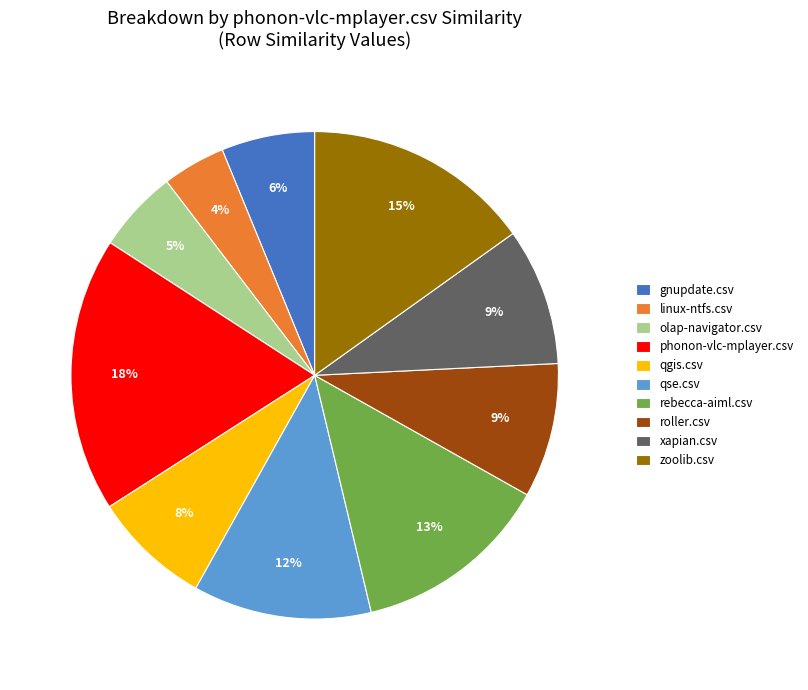

To the nearest percent, what is the difference between the gnupdate.csv and xapian.csv slice percentages?

3%